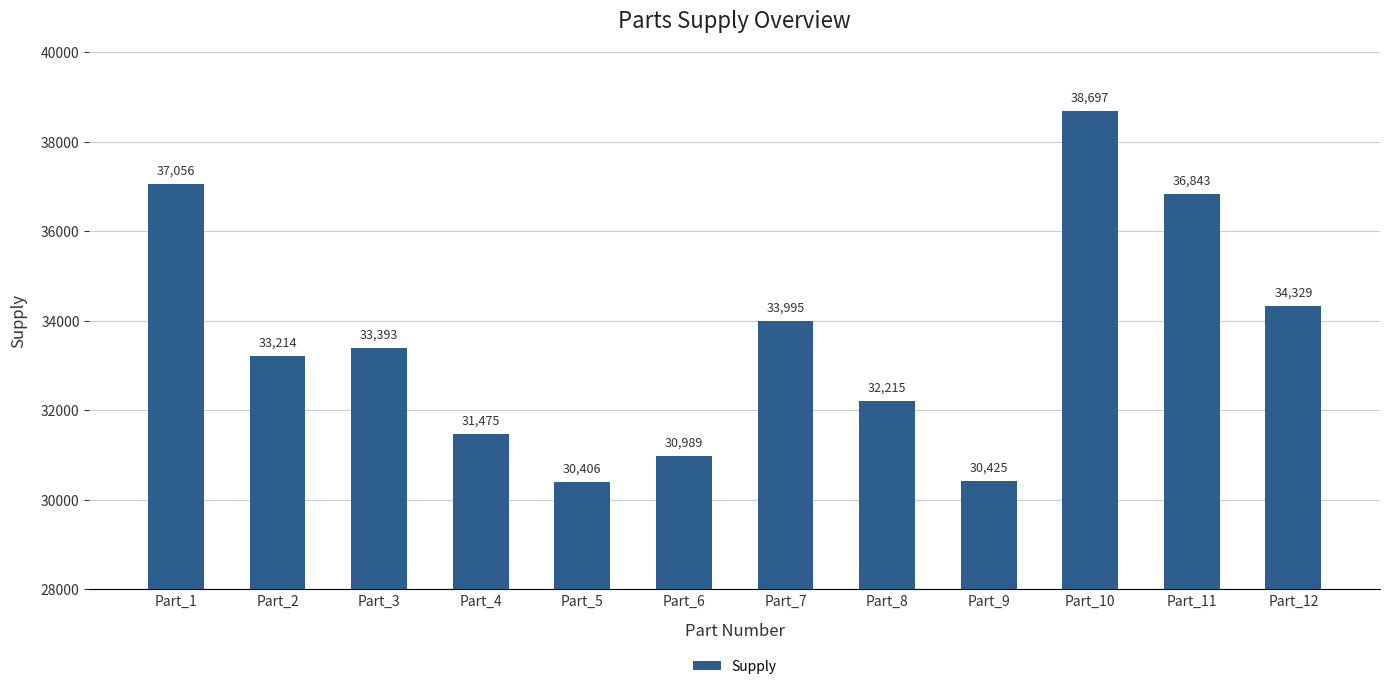

Reading left to right, list all the values displayed in this chart.

37056	33214	33393	31475	30406	30989	33995	32215	30425	38697	36843	34329